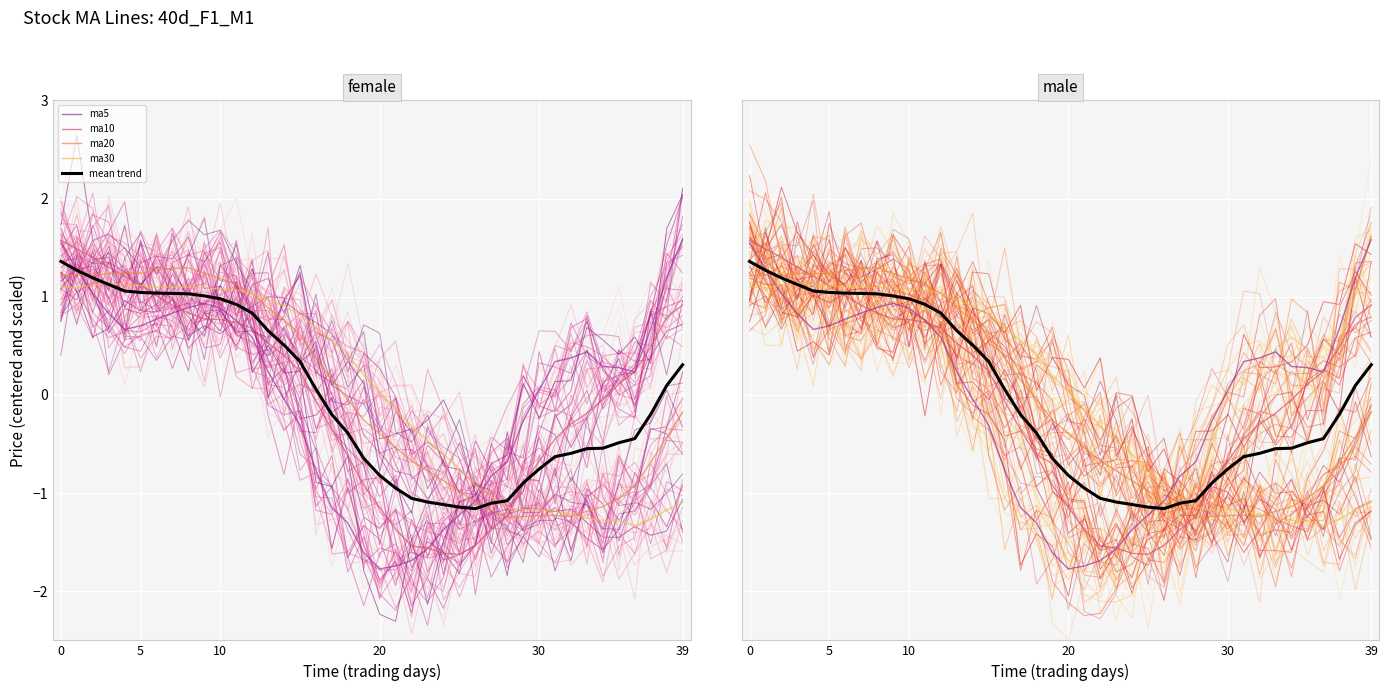

What are all the series names shown in the legend?

ma5, ma10, ma20, ma30, mean trend